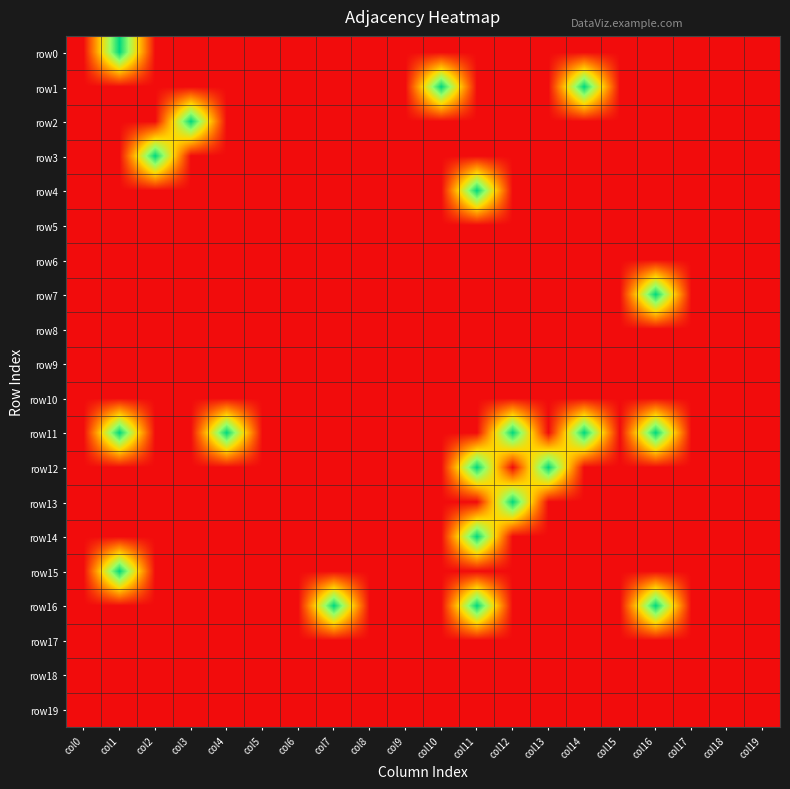

How many data points does each series have?

20